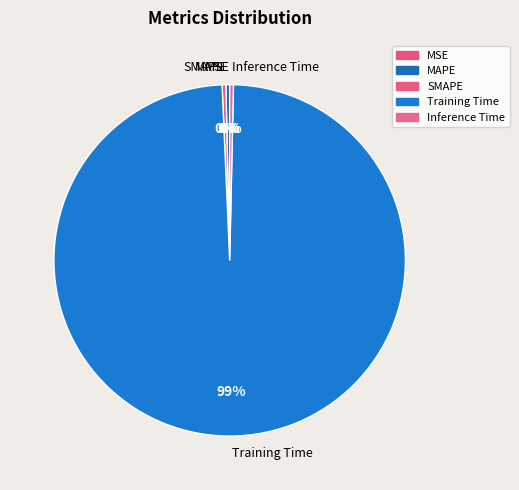

Which has a higher value, MAPE or Training Time?

Training Time